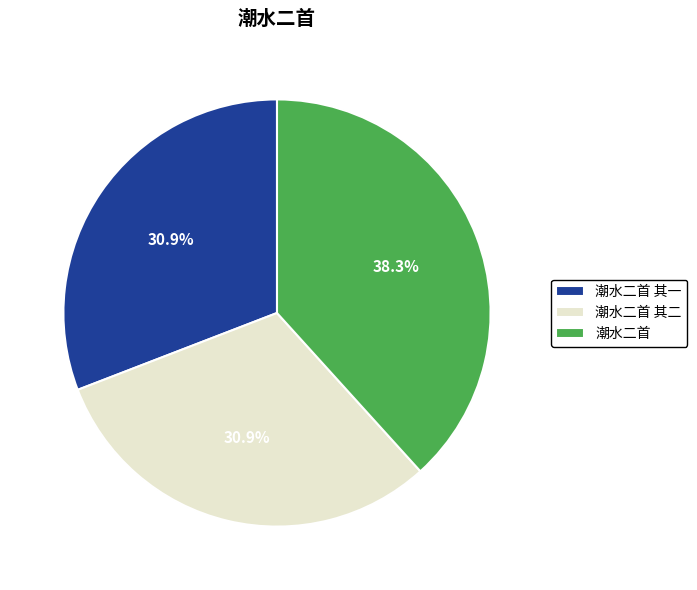

Do 潮水二首 其一 and 潮水二首 together represent more than half of the pie?

Yes